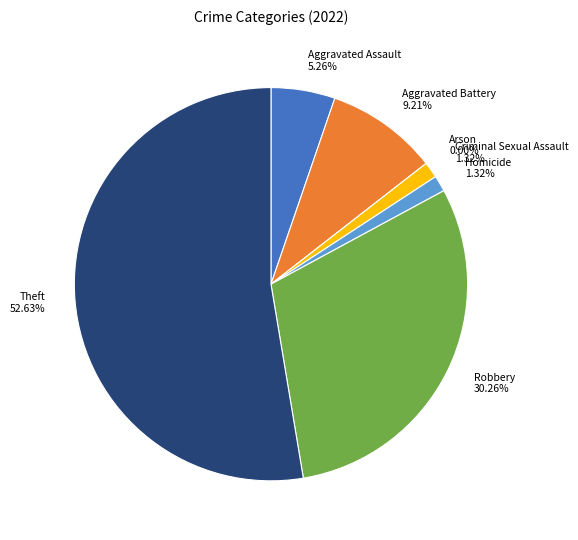

Is it true that Aggravated Battery is 18% of the pie?

False